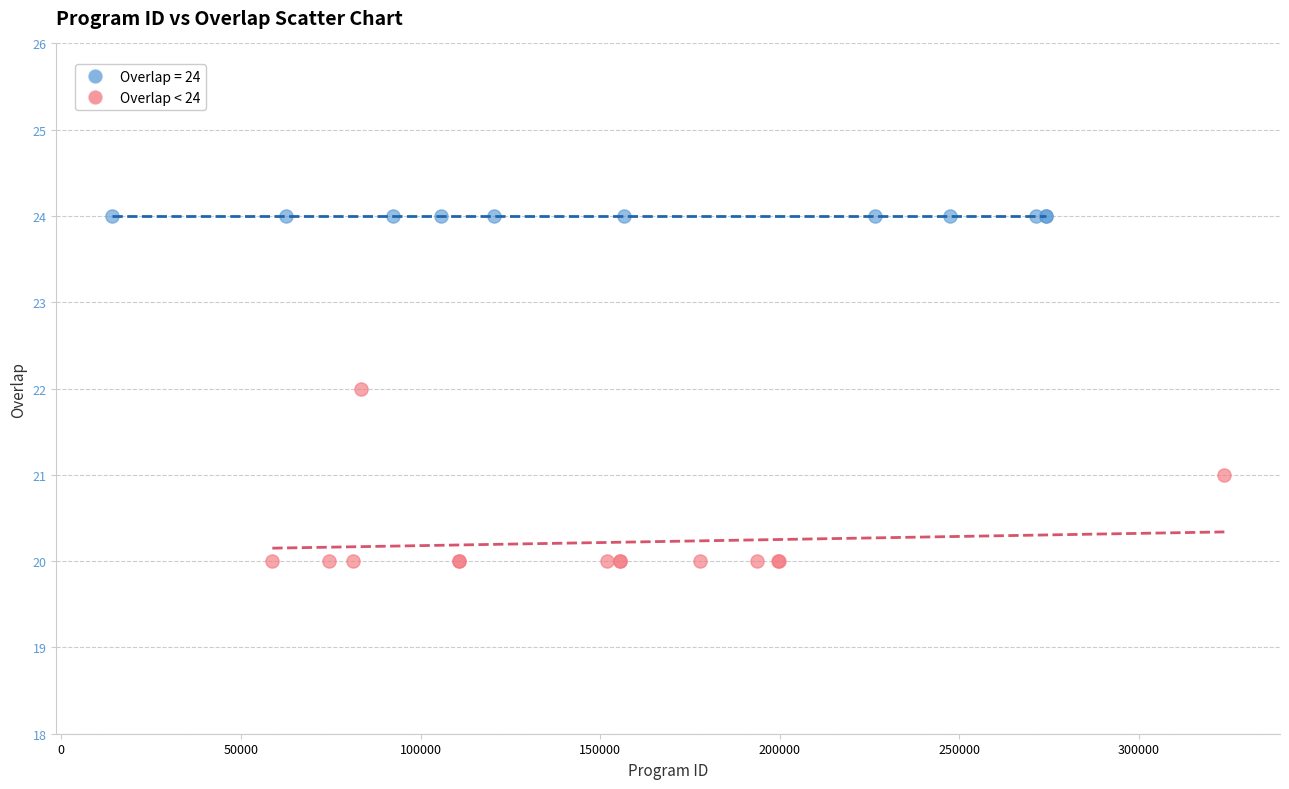

Which series reaches the maximum Y coordinate?

Overlap = 24